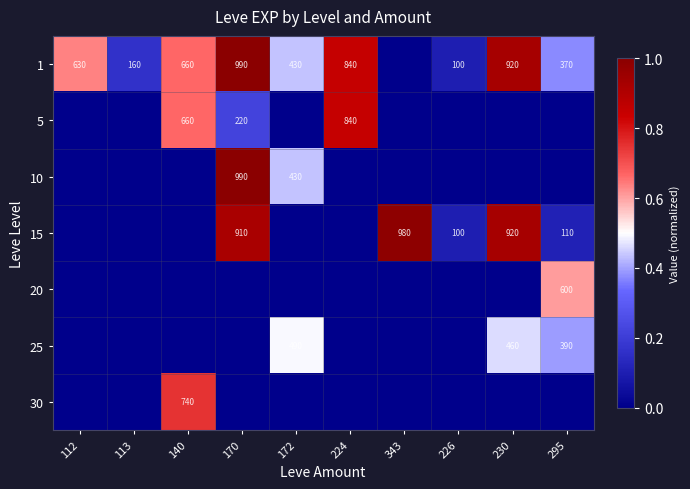

How many 5 values are between 0 and 1?

10